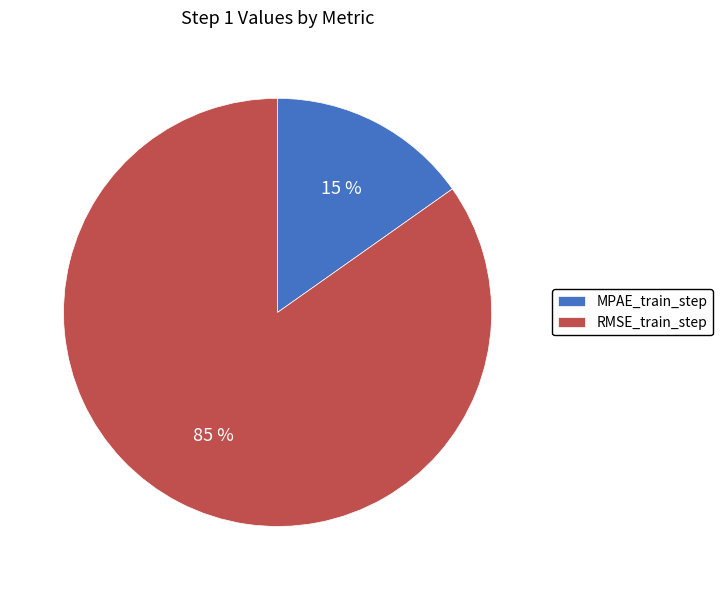

True or false: MPAE_train_step accounts for 26% of the total.

False